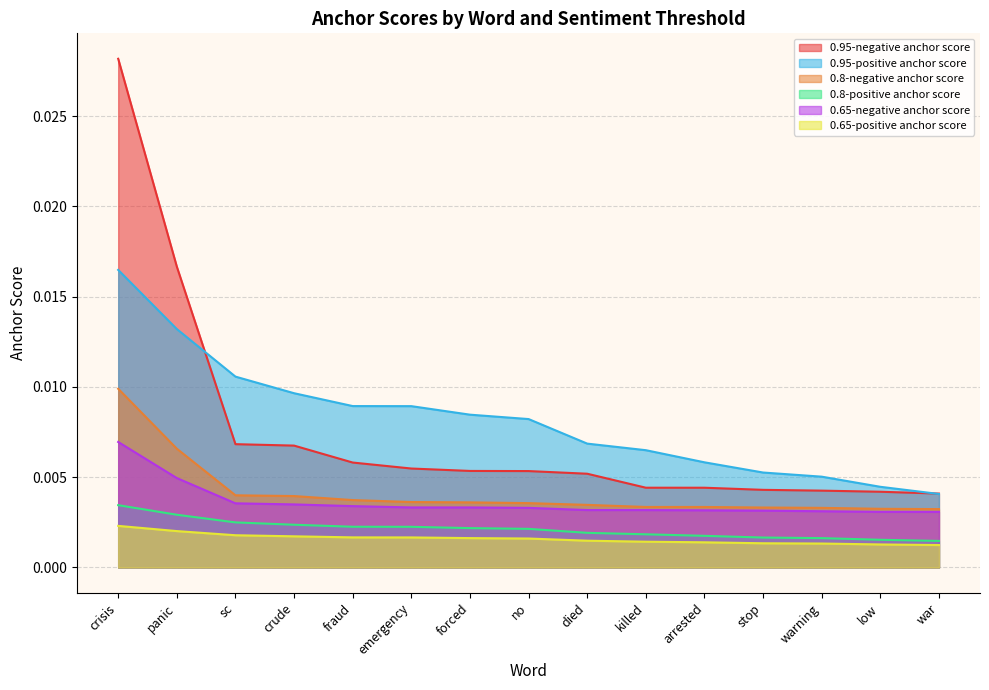

Is it true that 0.95-negative anchor score equals 0.0 at sc?

False